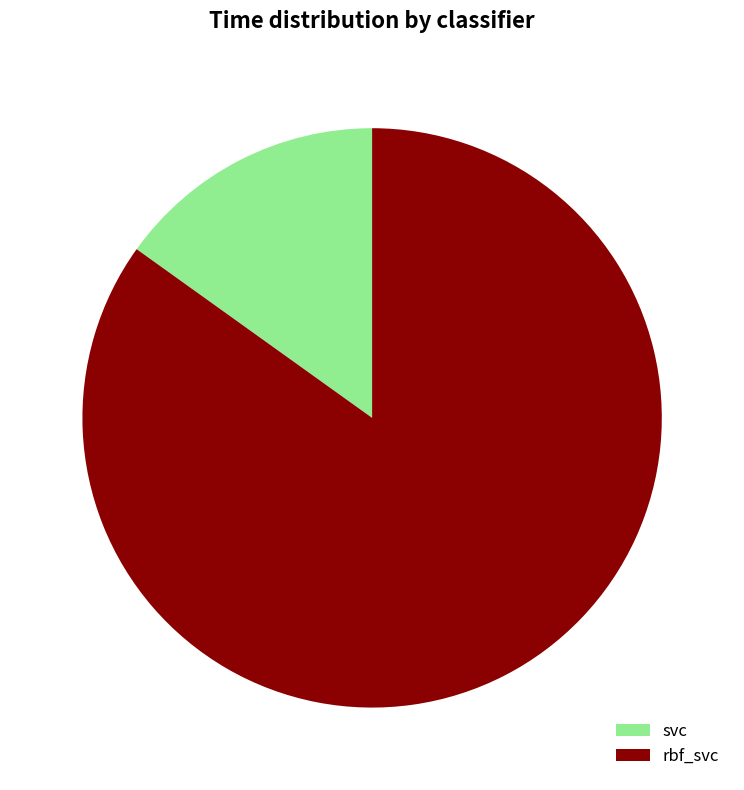

Is there a majority slice in this chart?

Yes